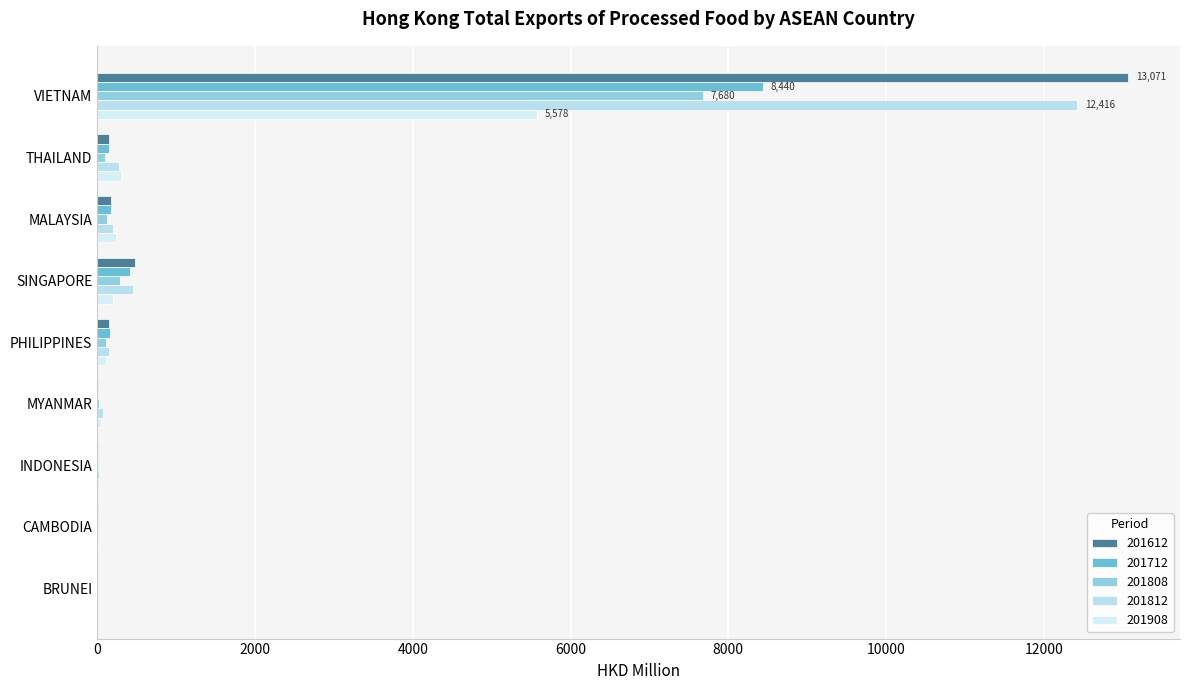

Is it true that 201812 equals 2.5 at BRUNEI?

True